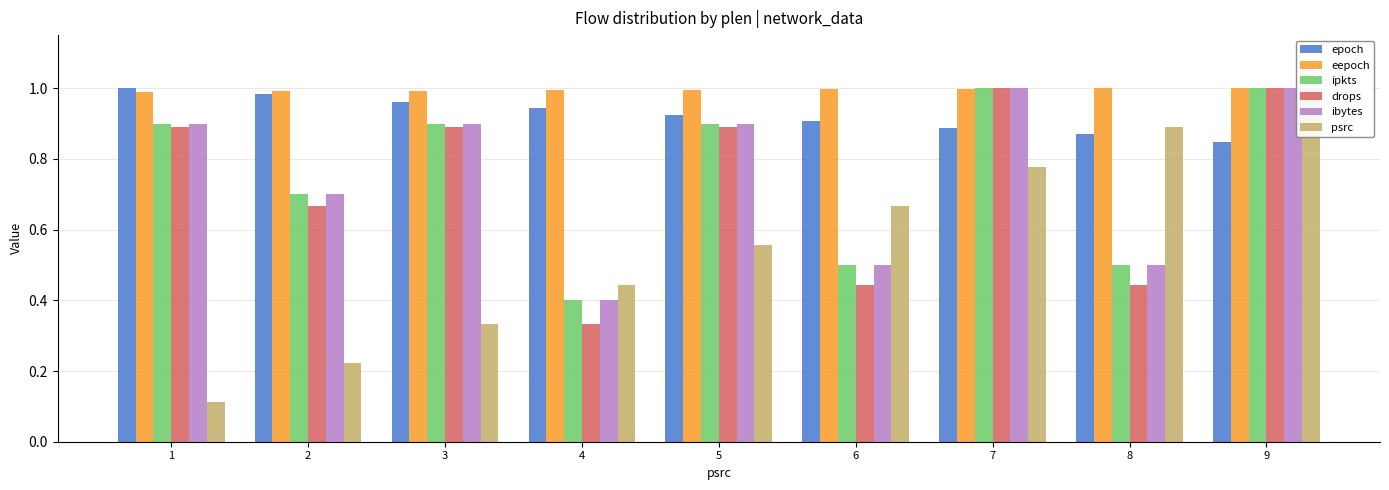

What are all the series names shown in the legend?

epoch, eepoch, ipkts, drops, ibytes, psrc